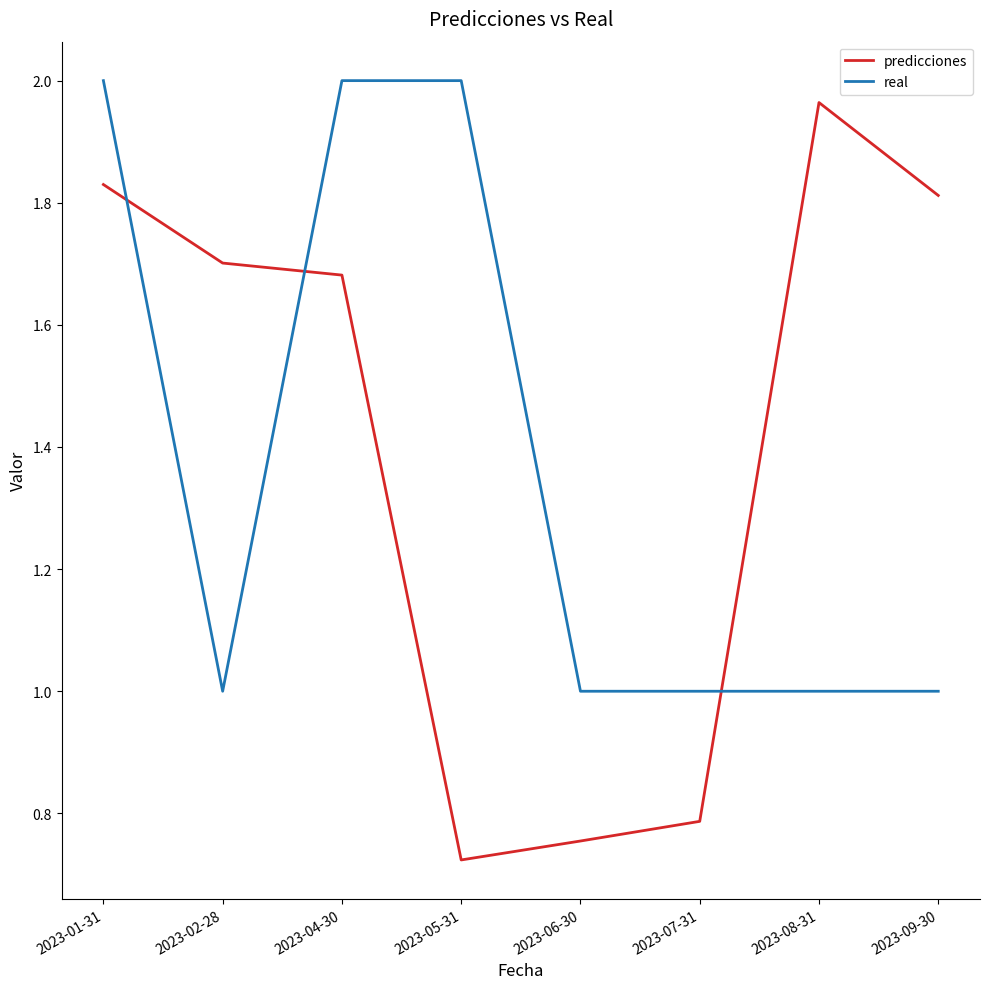

Is this an area chart (filled region under the line)?

No